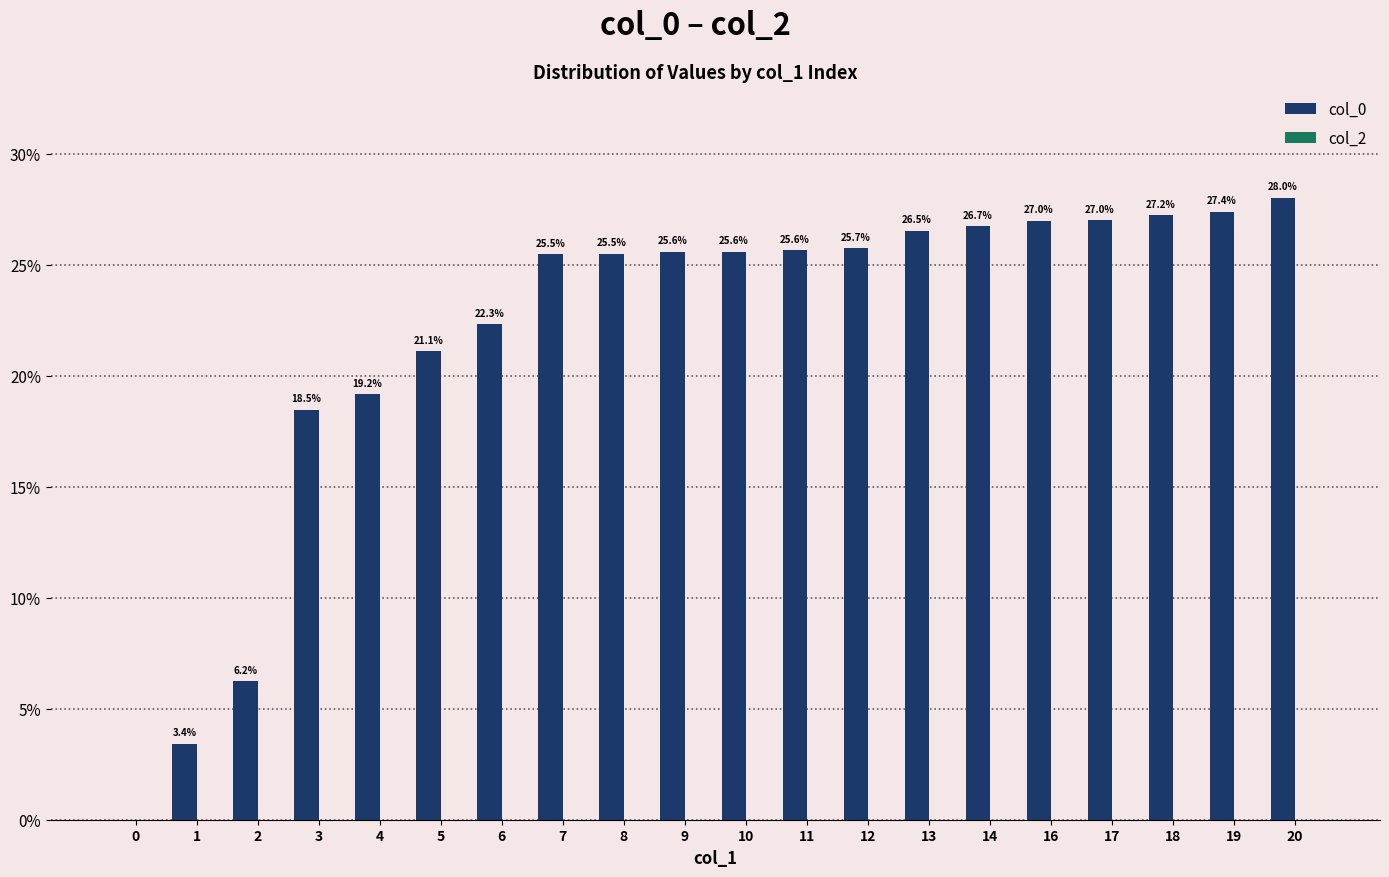

Are the bars horizontal?

No